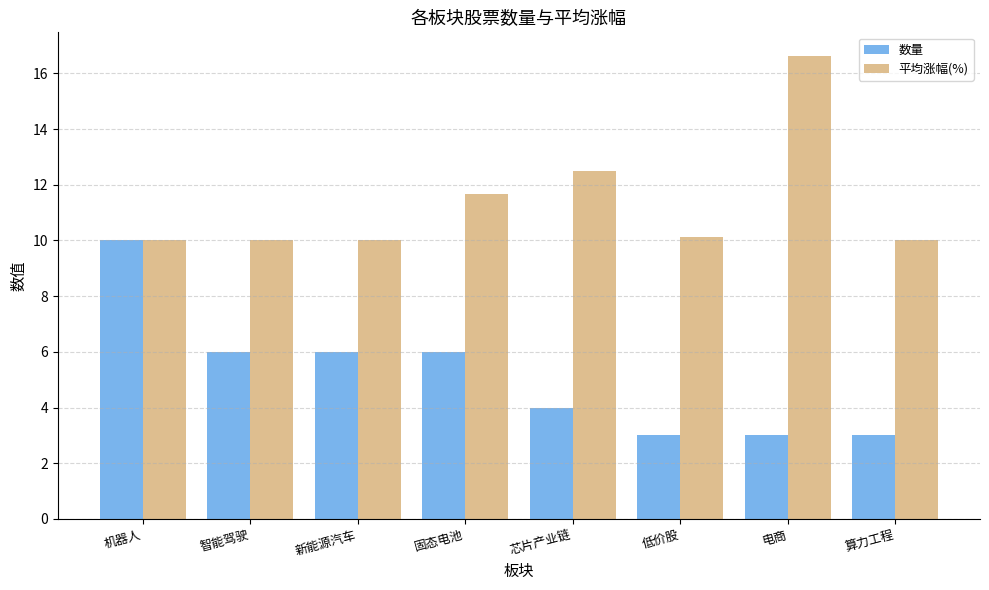

Count the number of categories in the chart.

8